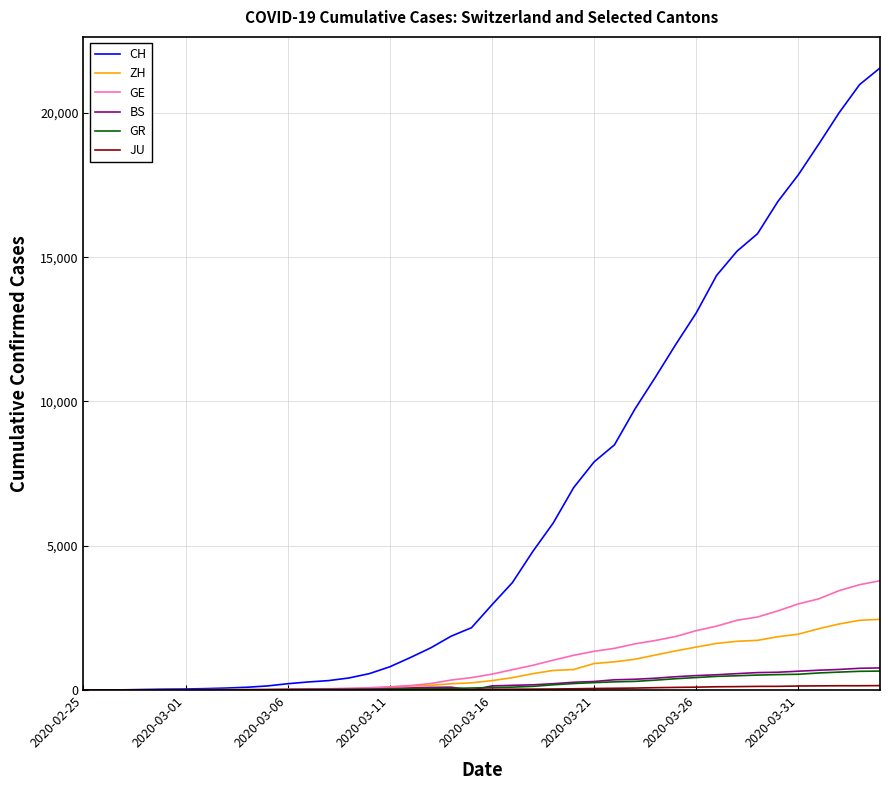

Which series has the largest range (max minus min)?

CH